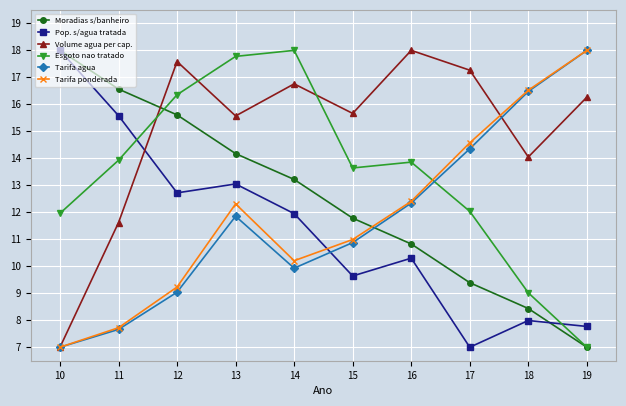

What is the smallest value displayed?

7.0